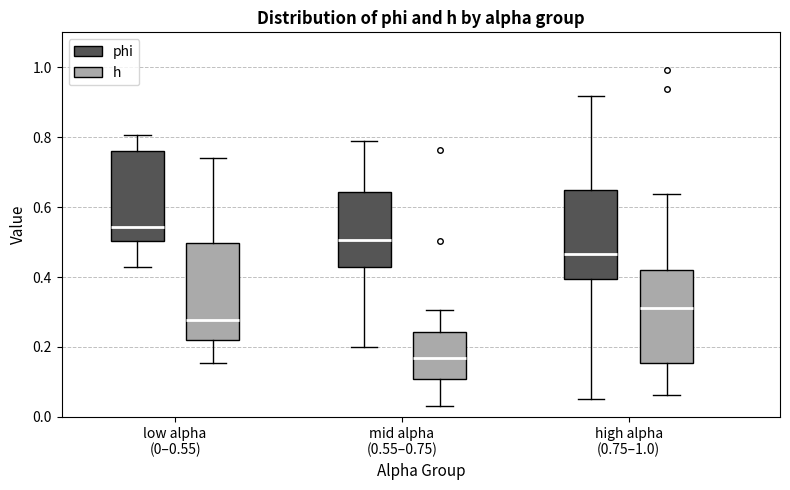

Reading left to right, read every box against the y-axis: the position of its median line, the range the box covers, and the ends of its whiskers. The values are not printed on the chart, so give them approximately, as read against the axis.

low alpha (0–0.55) (phi): median 0.54, box 0.50 to 0.76, whiskers 0.42 to 0.80
low alpha (0–0.55) (h): median 0.28, box 0.22 to 0.50, whiskers 0.16 to 0.74
mid alpha (0.55–0.75) (phi): median 0.50, box 0.42 to 0.64, whiskers 0.20 to 0.78
mid alpha (0.55–0.75) (h): median 0.16, box 0.10 to 0.24, whiskers 0.04 to 0.30
high alpha (0.75–1.0) (phi): median 0.46, box 0.40 to 0.66, whiskers 0.06 to 0.92
high alpha (0.75–1.0) (h): median 0.32, box 0.16 to 0.42, whiskers 0.06 to 0.64